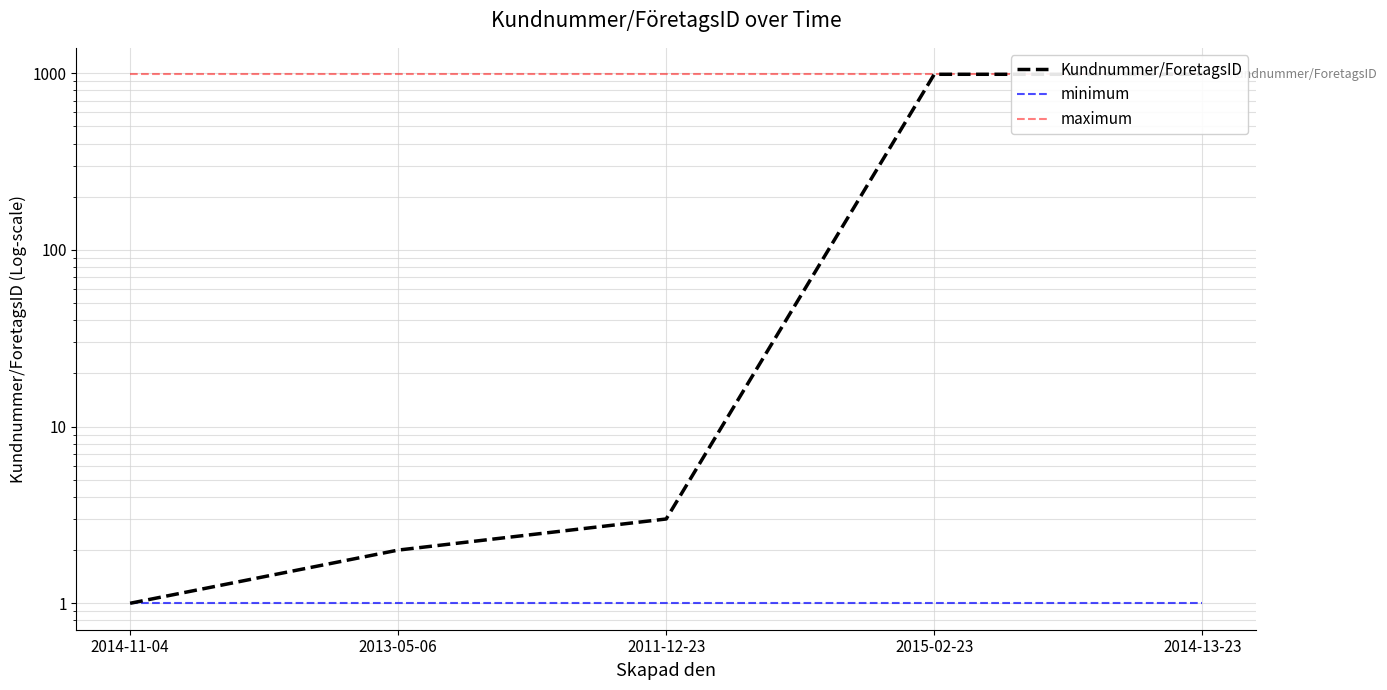

Which has a higher value, 2013-05-06 or 2014-11-04?

2013-05-06